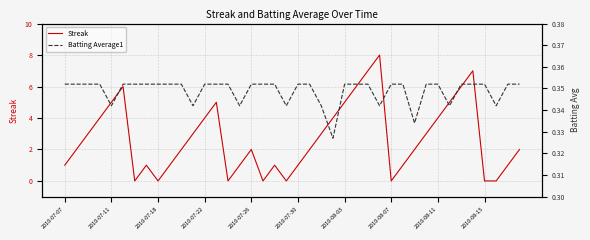

In Streak, how many points are lower than both neighbors (excluding endpoints)?

6